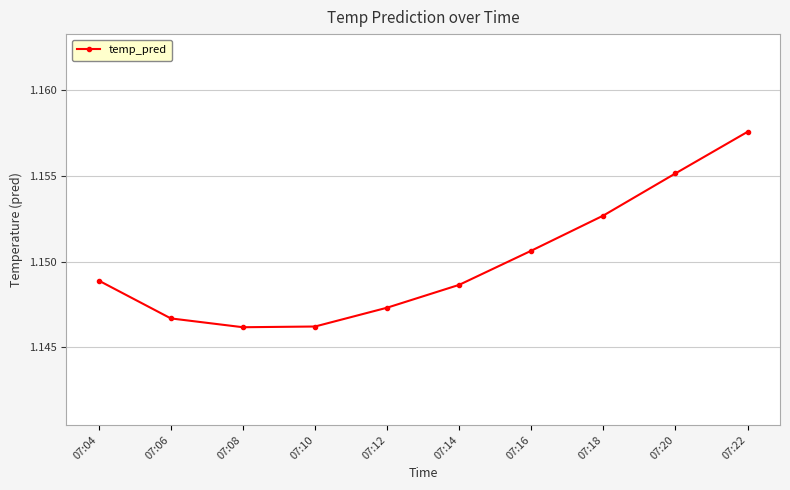

Which label corresponds to the largest value in the chart?

07:22